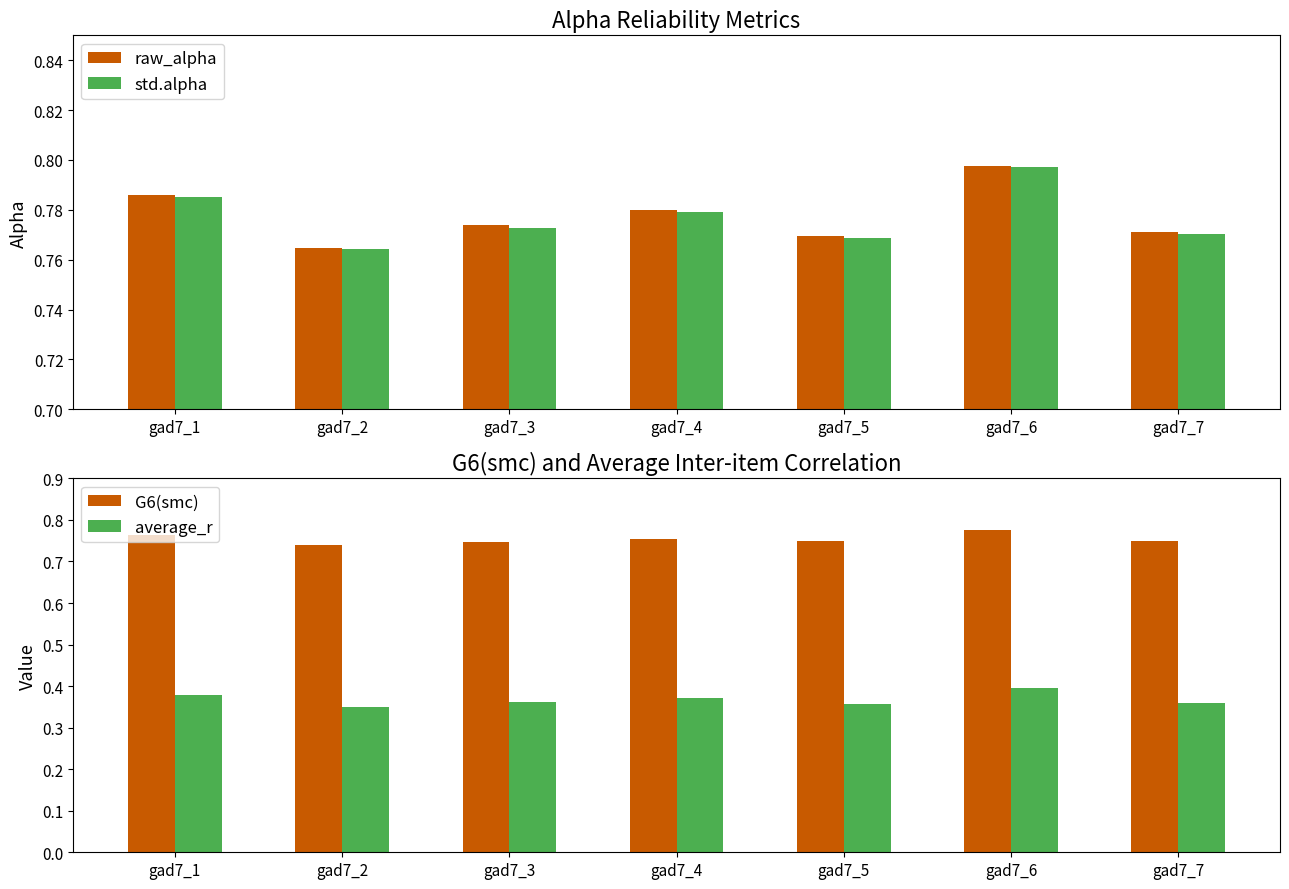

What is the spread (max minus min) of values at gad7_4?

0.4